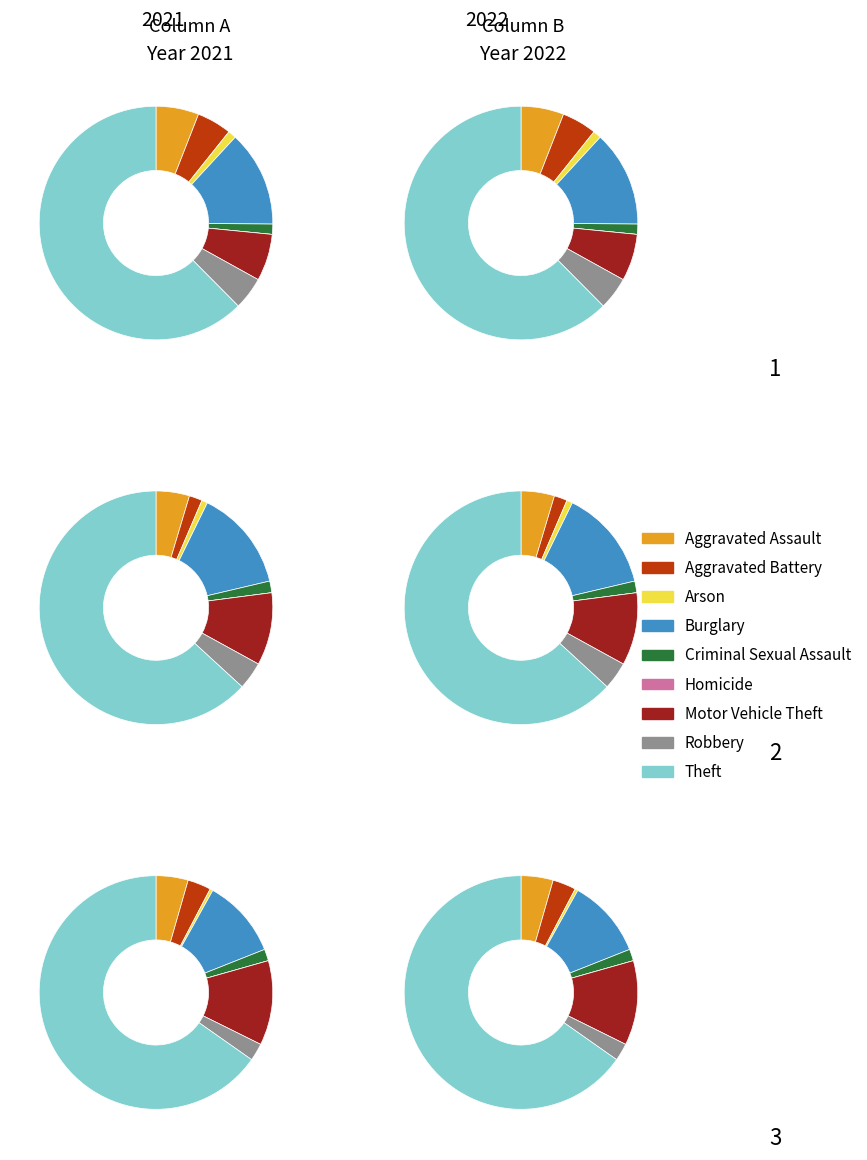

Count the number of slices in the pie.

9